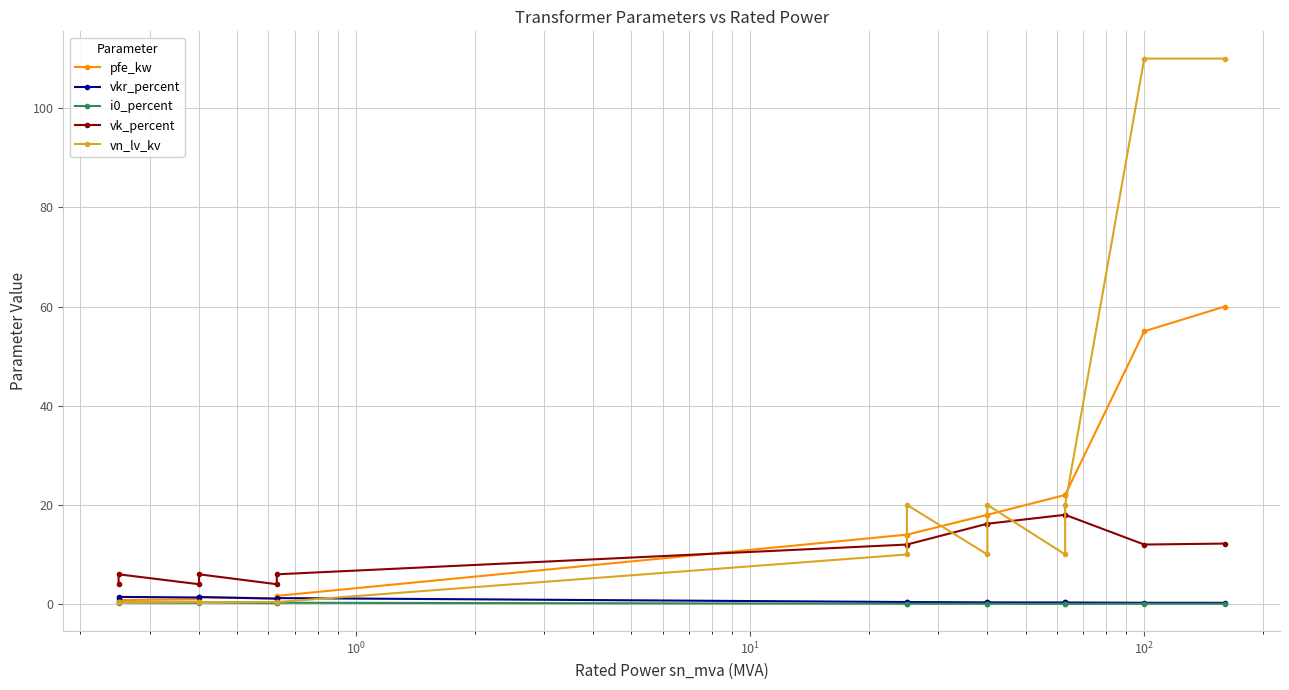

How many lines are shown in the chart?

5